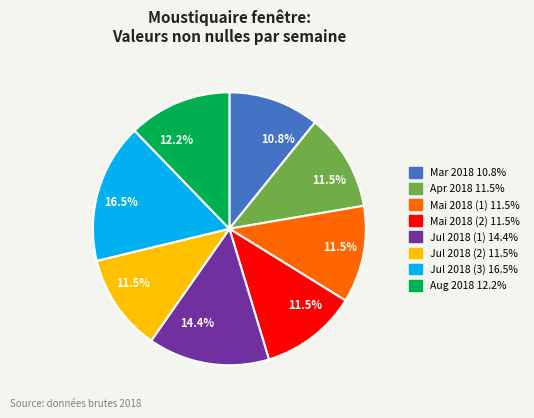

Does any single category account for the majority?

No